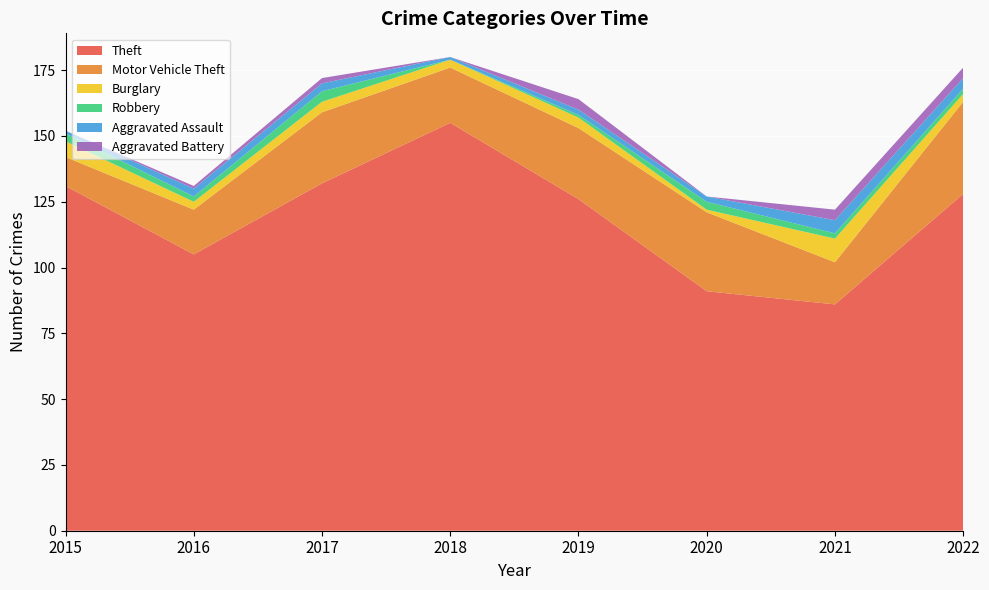

Reading left to right, transcribe all the data shown in this chart.

Theft: 131	105	132	155	126	91	86	128
Motor Vehicle Theft: 11	17	27	21	27	30	16	35
Burglary: 6	3	4	3	4	1	9	3
Robbery: 3	2	4	0	1	3	2	2
Aggravated Assault: 1	3	3	1	2	2	5	4
Aggravated Battery: 0	1	2	0	4	0	4	4